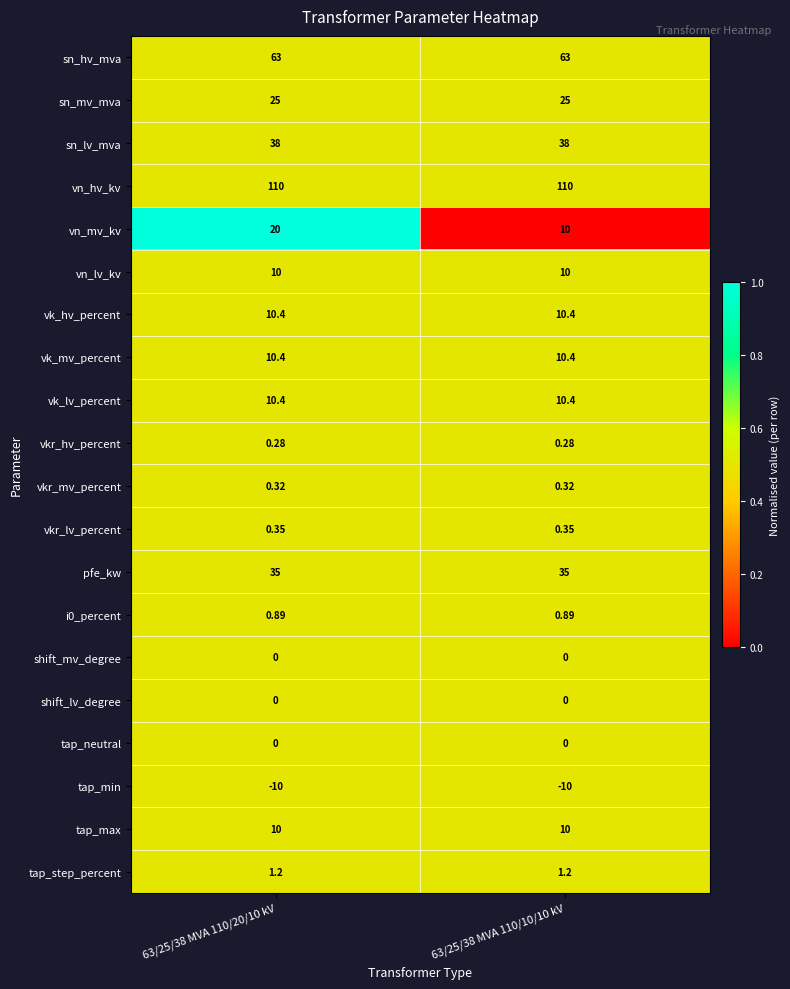

At how many categories does at least one series exceed 0?

2